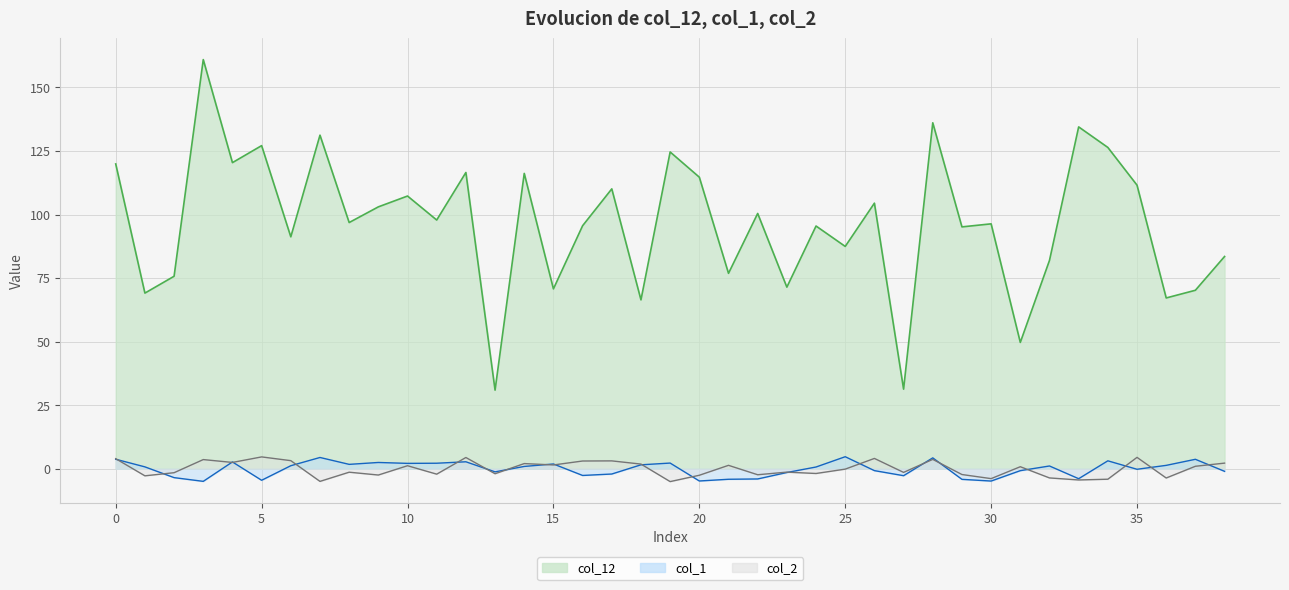

Does the chart display data point markers on the line(s)?

No